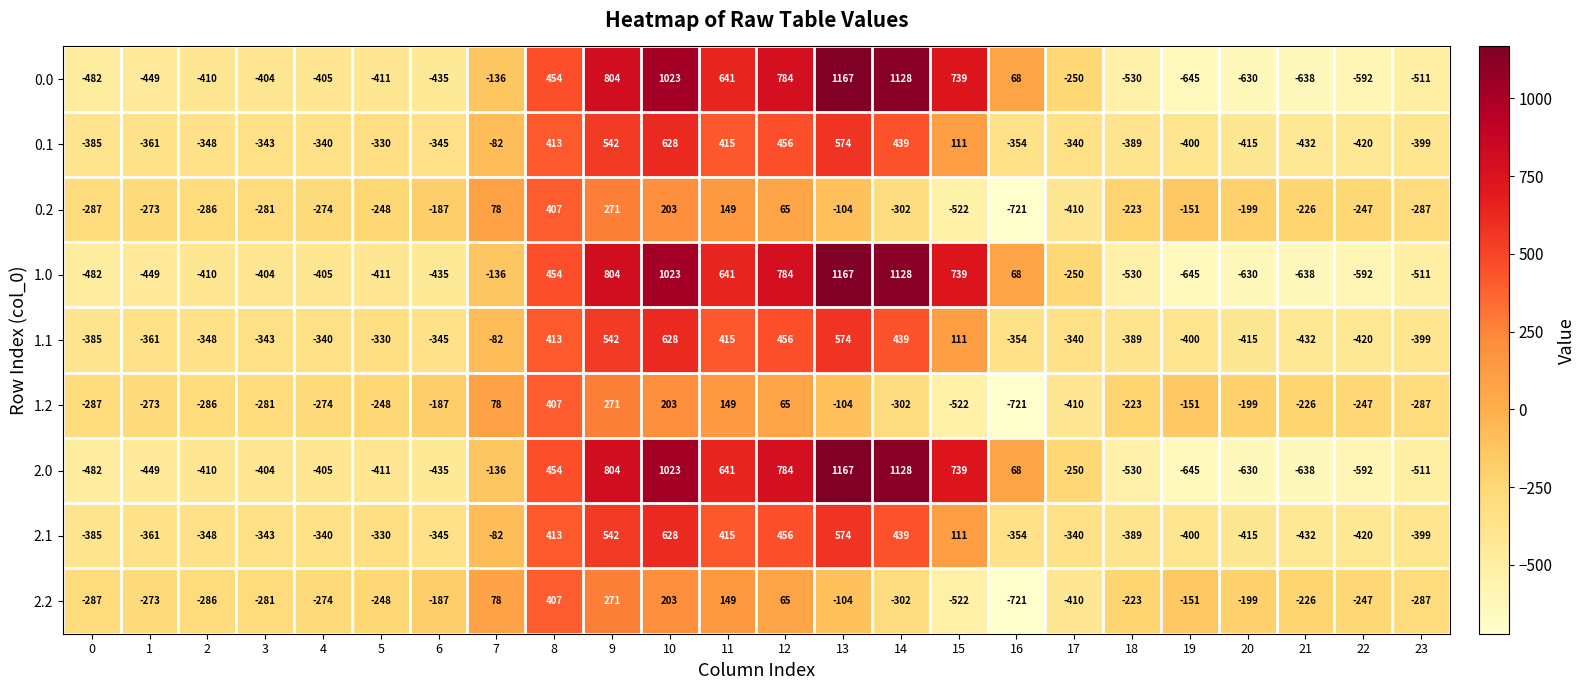

Read the 1.2 value at 1.

-273